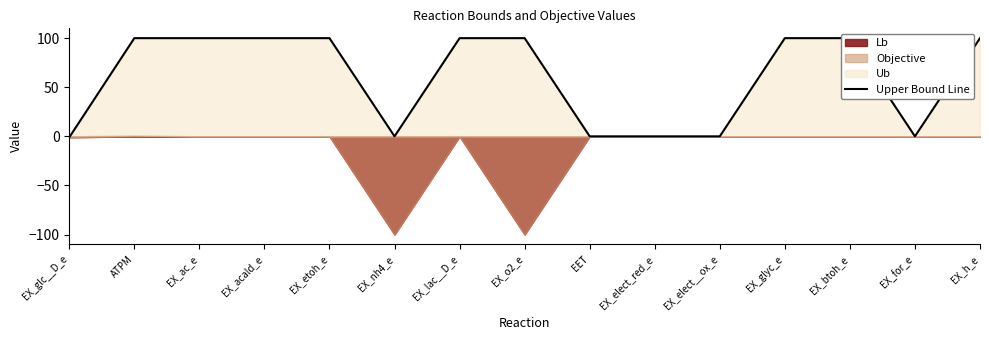

List the labels in order of value, largest first.

ATPM, EX_ac_e, EX_acald_e, EX_etoh_e, EX_lac__D_e, EX_o2_e, EX_glyc_e, EX_btoh_e, EX_h_e, EX_nh4_e, EET, EX_elect_red_e, EX_elect__ox_e, EX_for_e, EX_glc__D_e